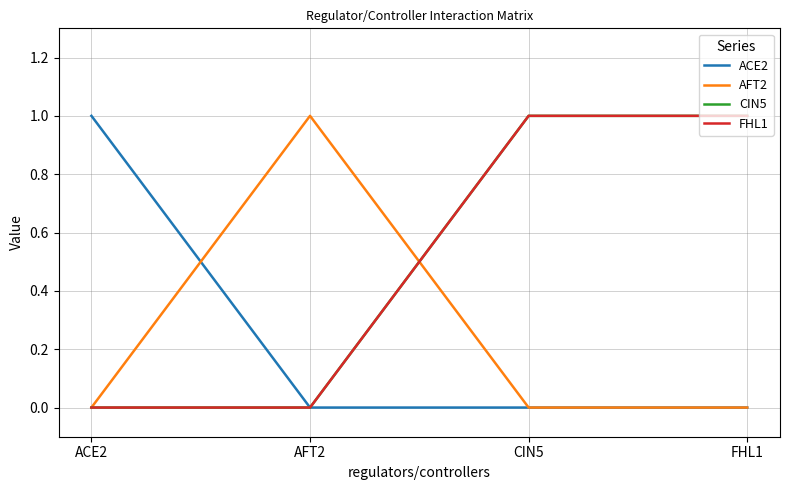

Is this an area chart (filled region under the line)?

No